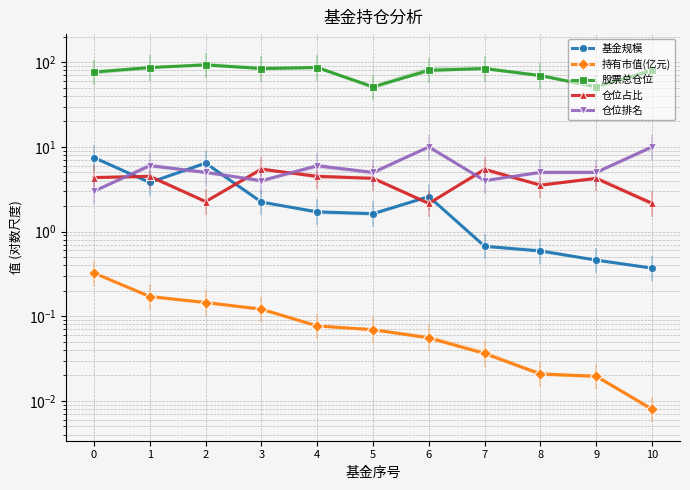

Which series has the largest total across all categories?

股票总仓位